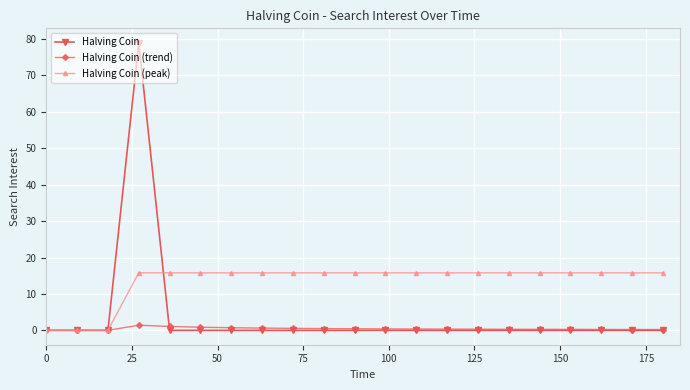

What are all the series names shown in the legend?

Halving Coin, Halving Coin (trend), Halving Coin (peak)